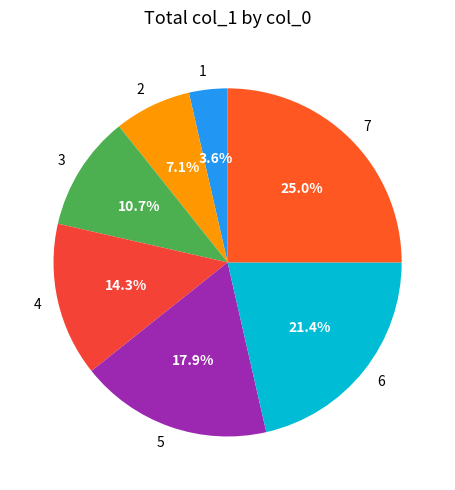

Does any single category account for the majority?

No